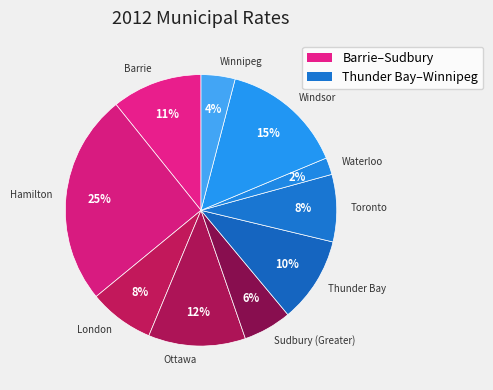

To the nearest percent, what is the difference between the largest and smallest slice percentages?

23%